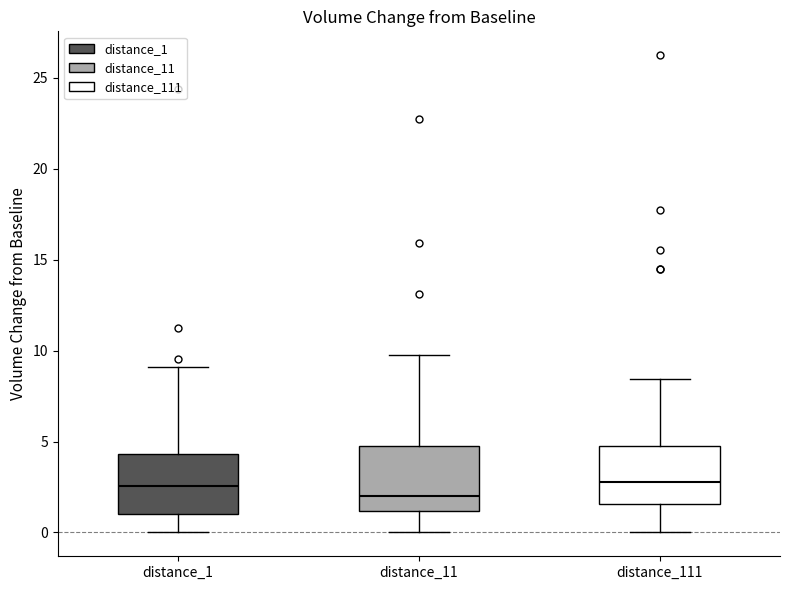

Reading left to right, read every box against the y-axis: the position of its median line, the range the box covers, and the ends of its whiskers. The values are not printed on the chart, so give them approximately, as read against the axis.

distance_1: median 2.5, box 1.0 to 4.5, whiskers 0.0 to 9.0
distance_11: median 2.0, box 1.0 to 5.0, whiskers 0.0 to 10.0
distance_111: median 3.0, box 1.5 to 4.5, whiskers 0.0 to 8.5